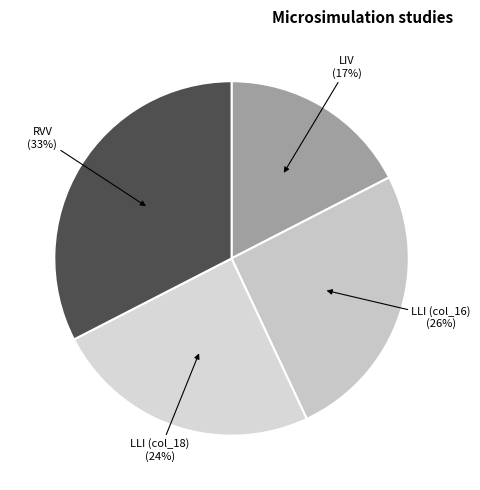

Count the number of slices in the pie.

4